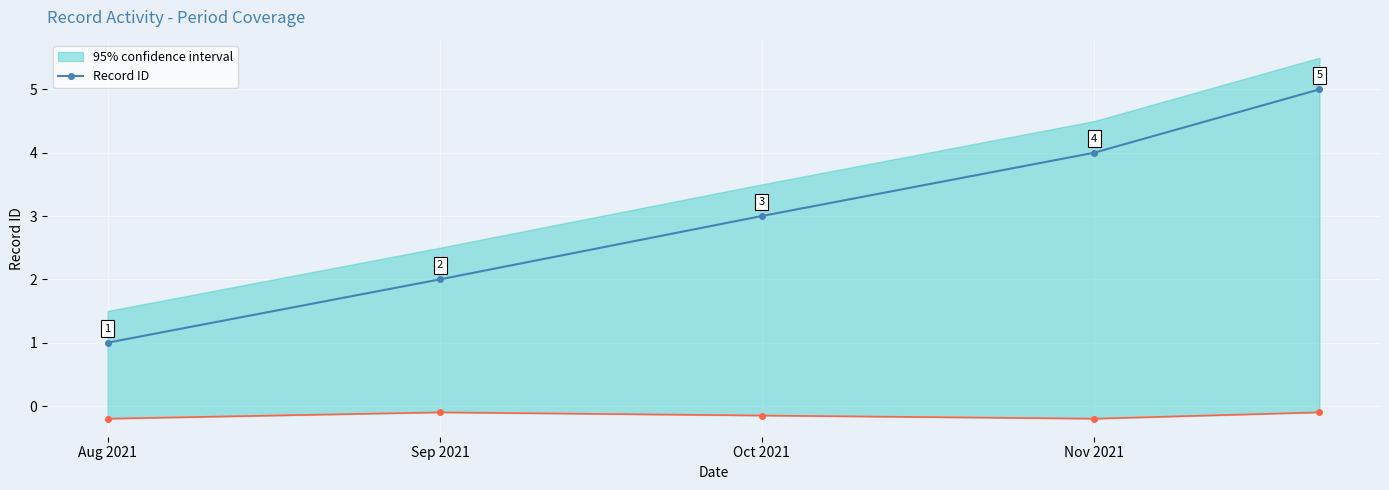

The value of Record ID at Oct 2021 is 3. True or false?

True